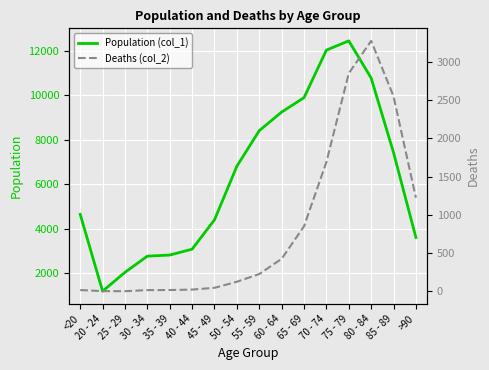

Reading left to right, transcribe all the data shown in this chart.

Population (col_1): <20=4641	20 - 24=1191	25 - 29=2038	30 - 34=2765	35 - 39=2814	40 - 44=3078	45 - 49=4396	50 - 54=6803	55 - 59=8400	60 - 64=9236	65 - 69=9883	70 - 74=12018	75 - 79=12434	80 - 84=10764	85 - 89=7417	>90=3604
Deaths (col_2): <20=18	20 - 24=4	25 - 29=3	30 - 34=17	35 - 39=18	40 - 44=24	45 - 49=47	50 - 54=126	55 - 59=227	60 - 64=426	65 - 69=850	70 - 74=1690	75 - 79=2848	80 - 84=3273	85 - 89=2548	>90=1224